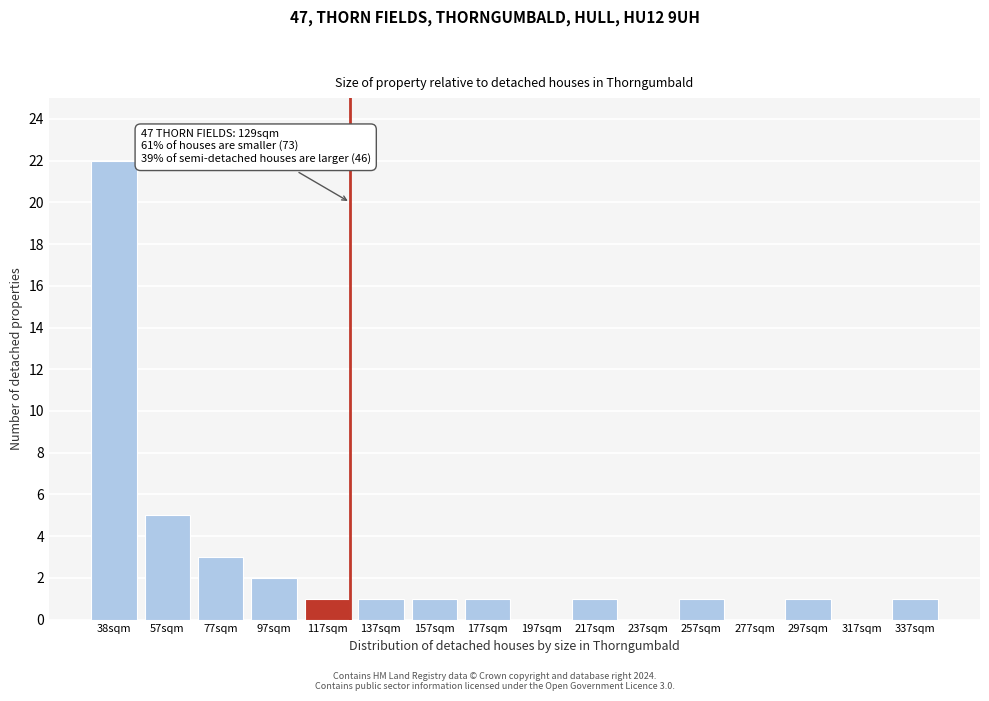

Reading left to right, transcribe all the data shown in this chart.

38sqm=22	57sqm=5	77sqm=3	97sqm=2	117sqm=1	137sqm=1	157sqm=1	177sqm=1	197sqm=0	217sqm=1	237sqm=0	257sqm=1	277sqm=0	297sqm=1	317sqm=0	337sqm=1